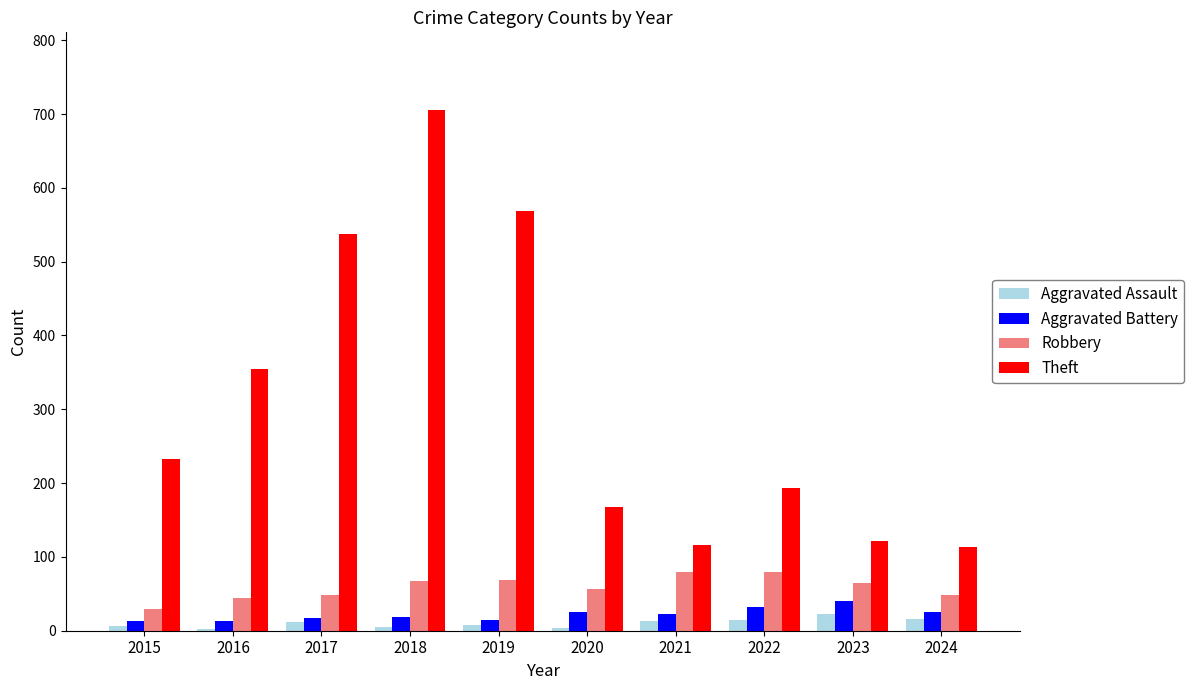

True or false: Robbery has a value of 64 at 2023.

True